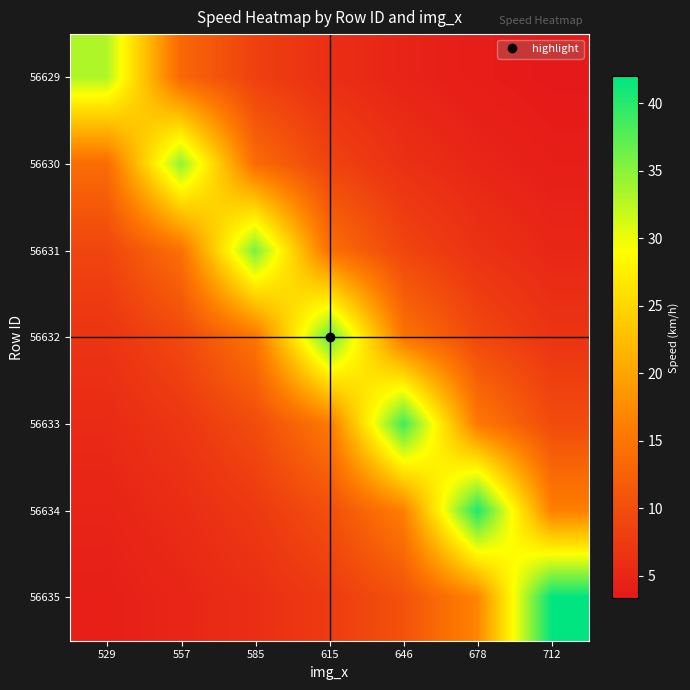

Which series has the widest spread of values?

56635